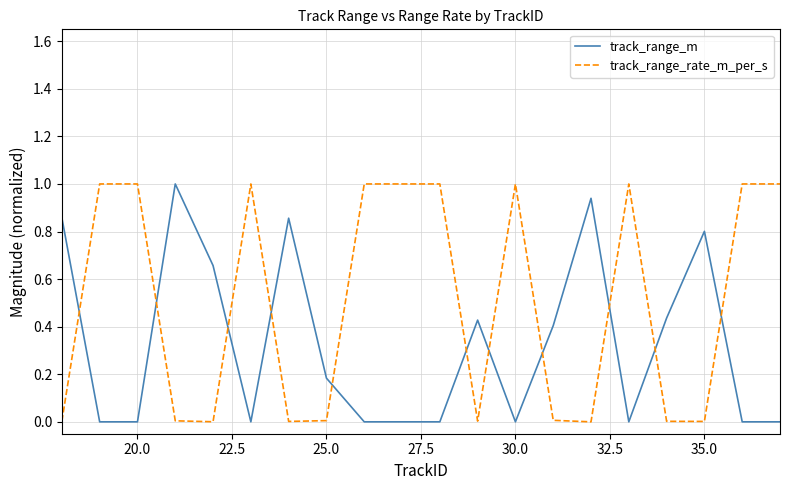

List the series in order of their overall mean, highest first.

track_range_rate_m_per_s, track_range_m